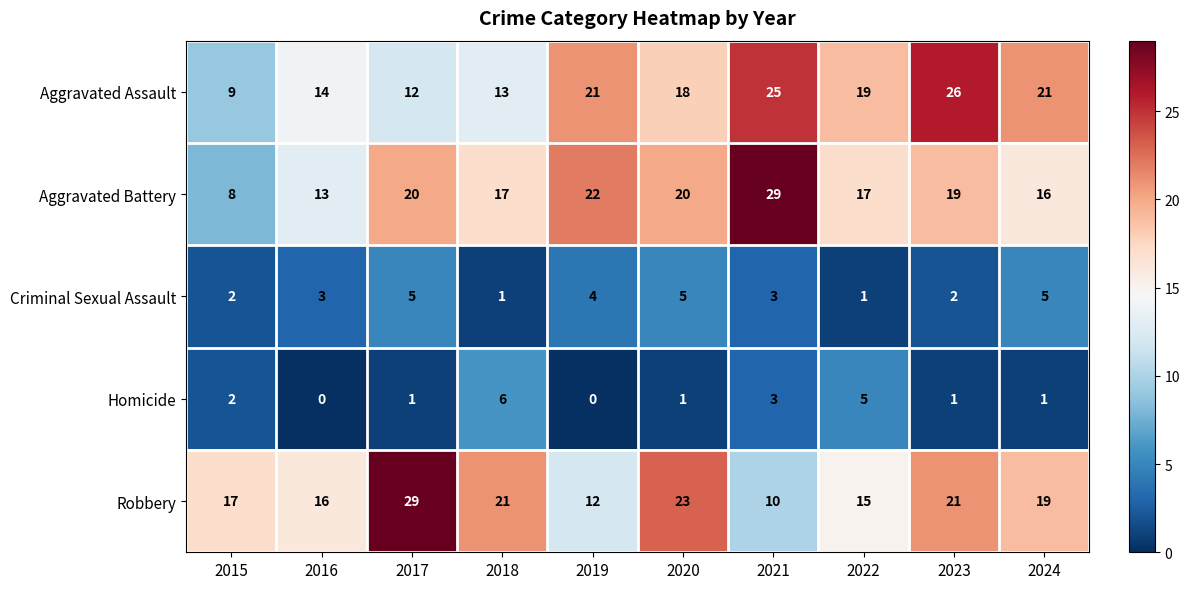

What is the total value across all series at 2015?

38